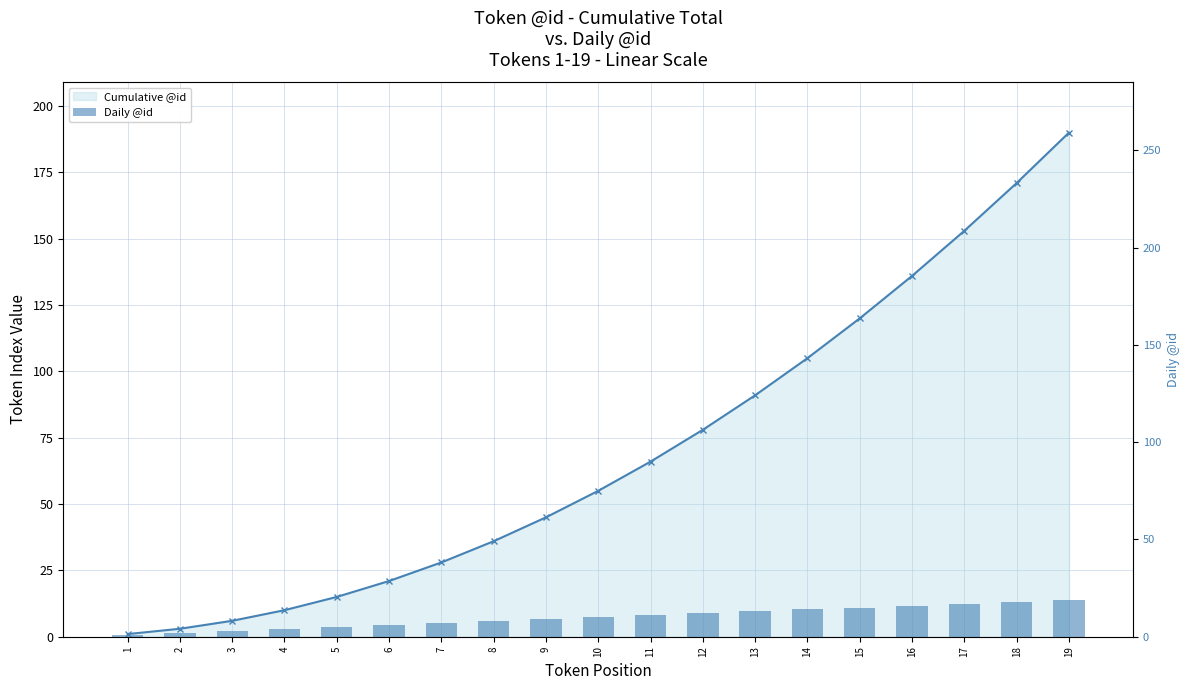

Which series has the largest total across all categories?

Cumulative @id